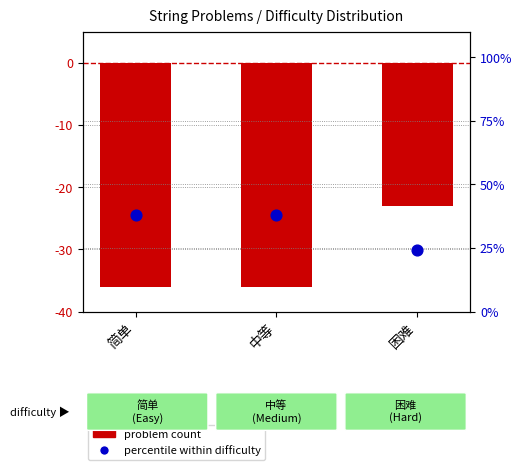

What are all the series names shown in the legend?

problem count, percentile within difficulty